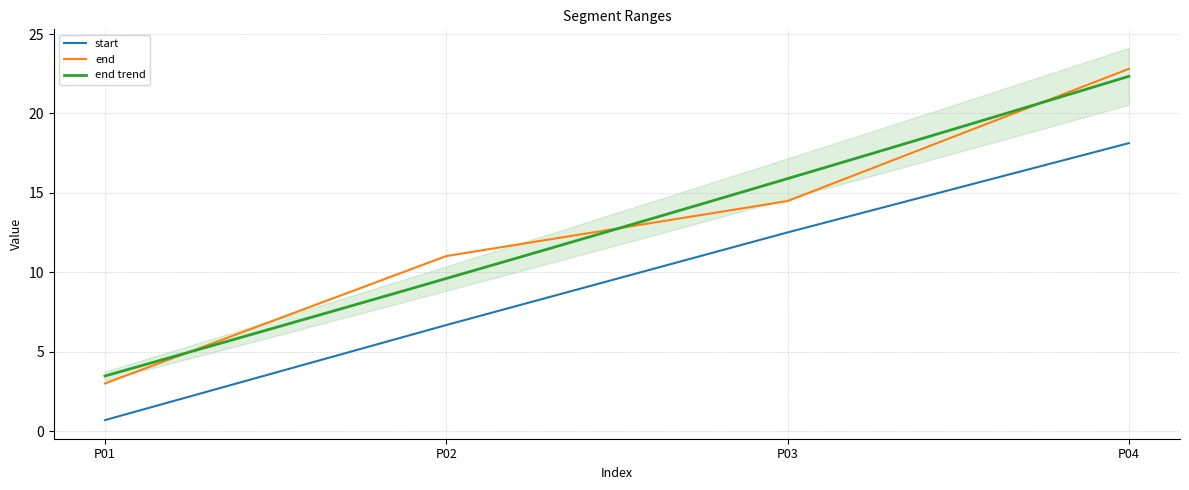

What value does the end series have at P03?

14.5